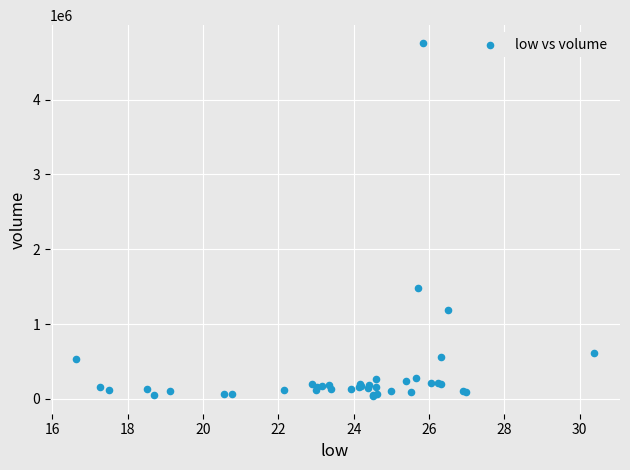

What Y value in the scatter plot is closest to 2398200?

1487300